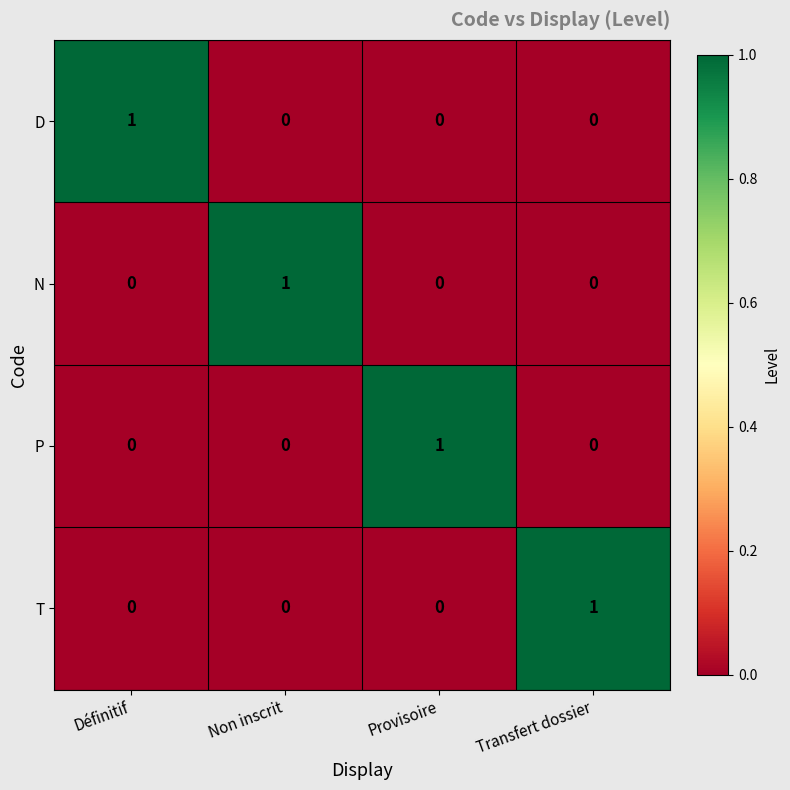

The N series shows 1 at Provisoire. True or false?

False